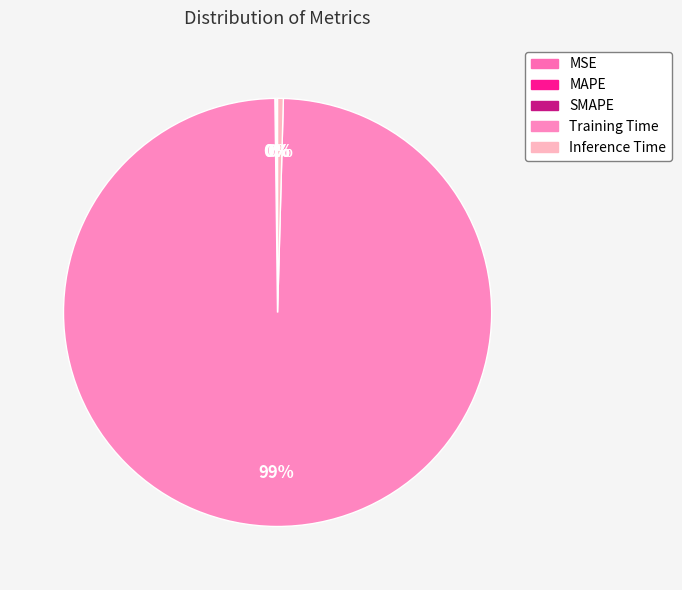

Which category has the smallest portion of the pie?

MSE